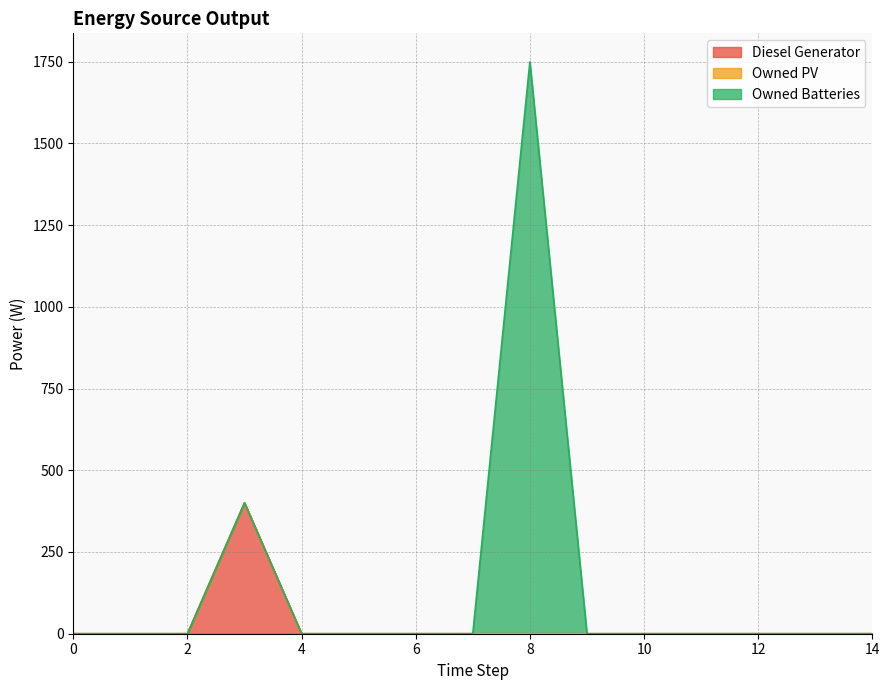

What is the sum of all Diesel Generator values?

400